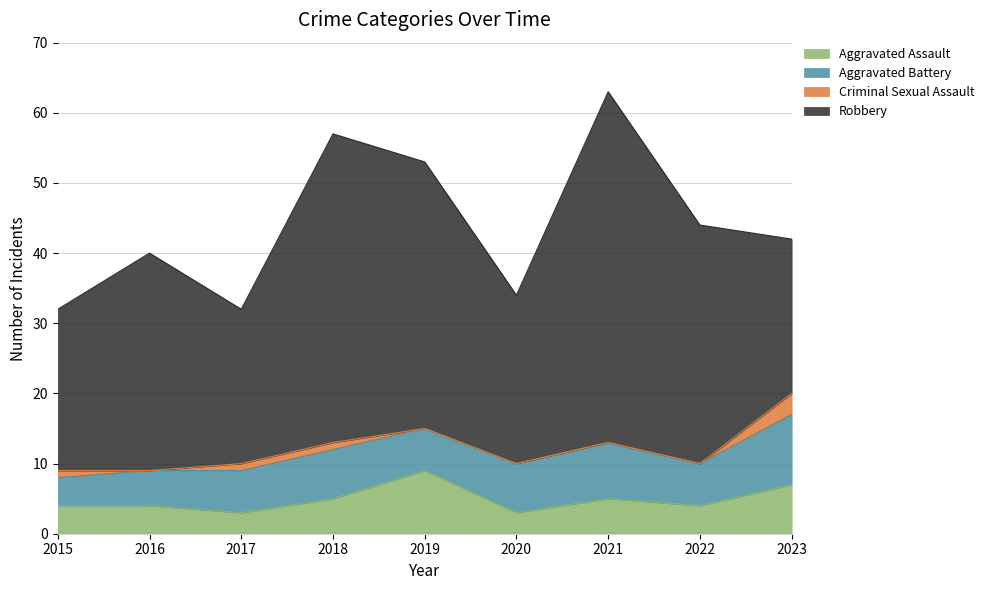

What is the sum of all Criminal Sexual Assault values?

6